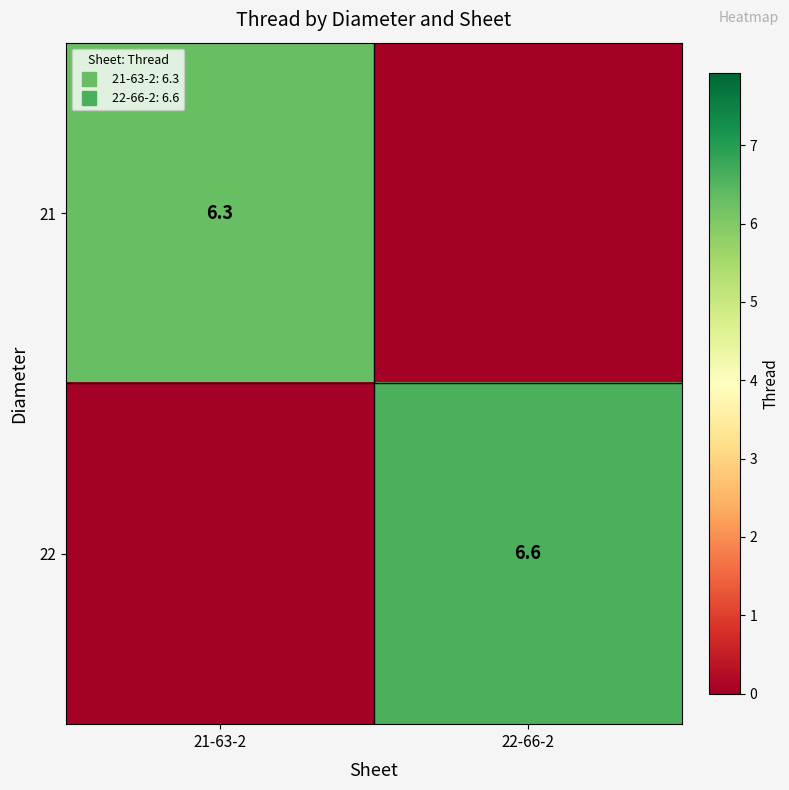

What is the total value across all series at 22-66-2?

6.6